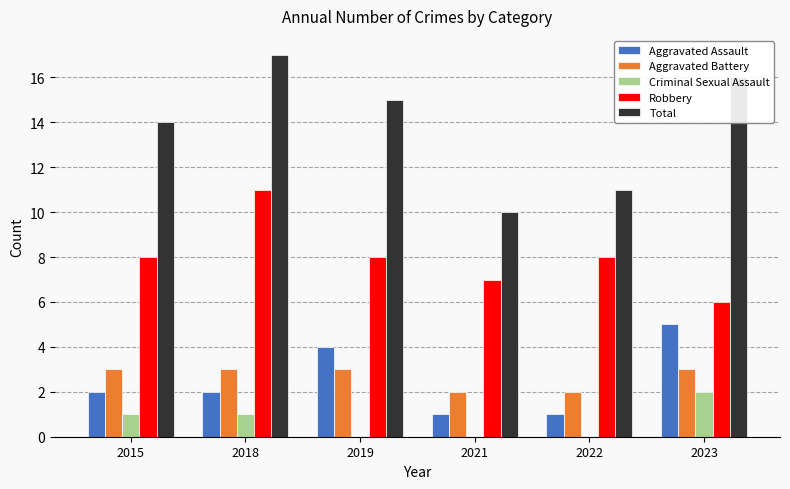

Is the value of Robbery at 2015 greater than the value of Aggravated Assault at 2018?

Yes